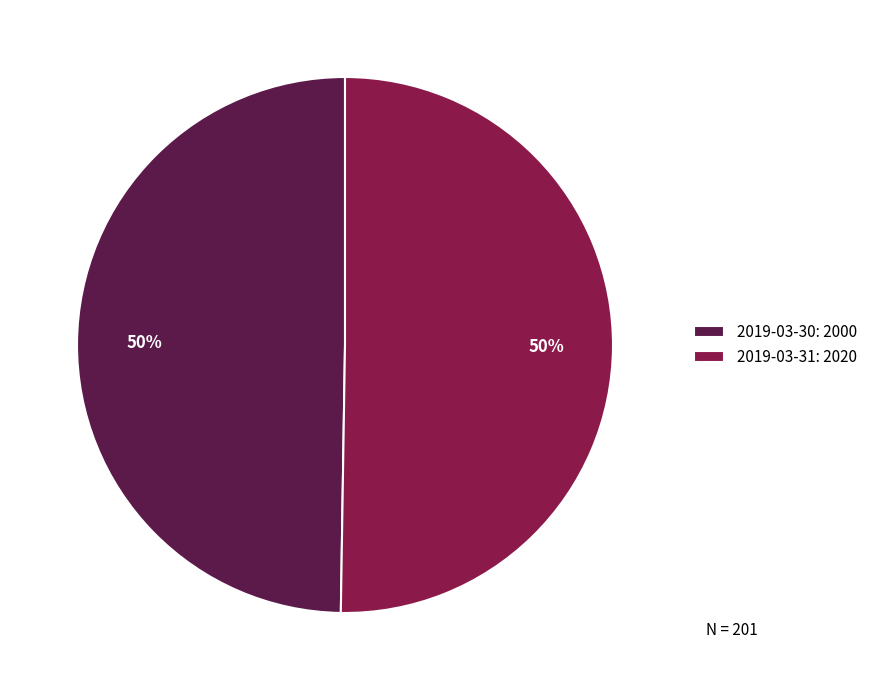

To the nearest percent, what percentage of the pie is 2019-03-30?

50%